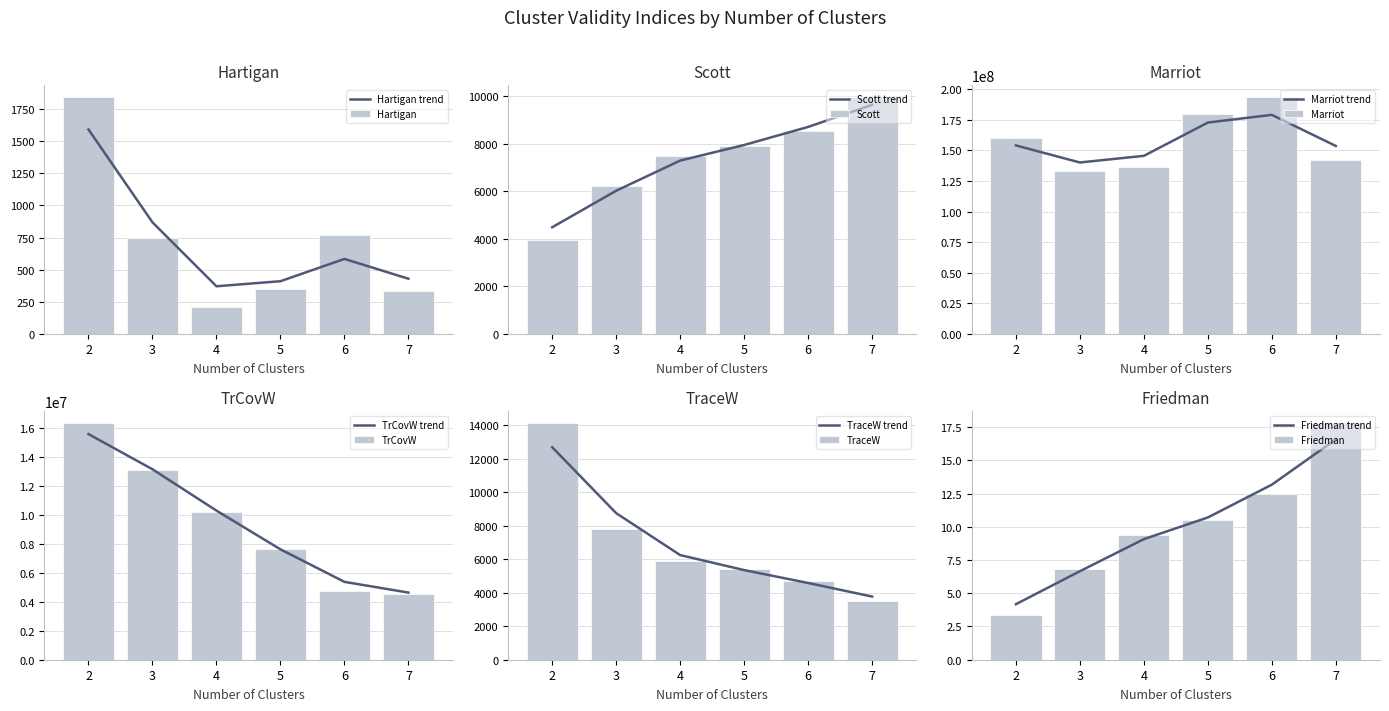

List the labels in order of Marriot value, largest first.

6, 5, 2, 7, 4, 3